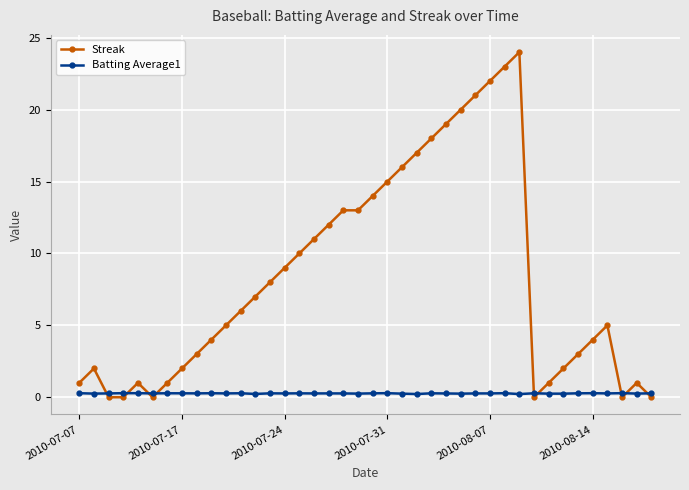

What is the maximum value shown in the chart?

24.0